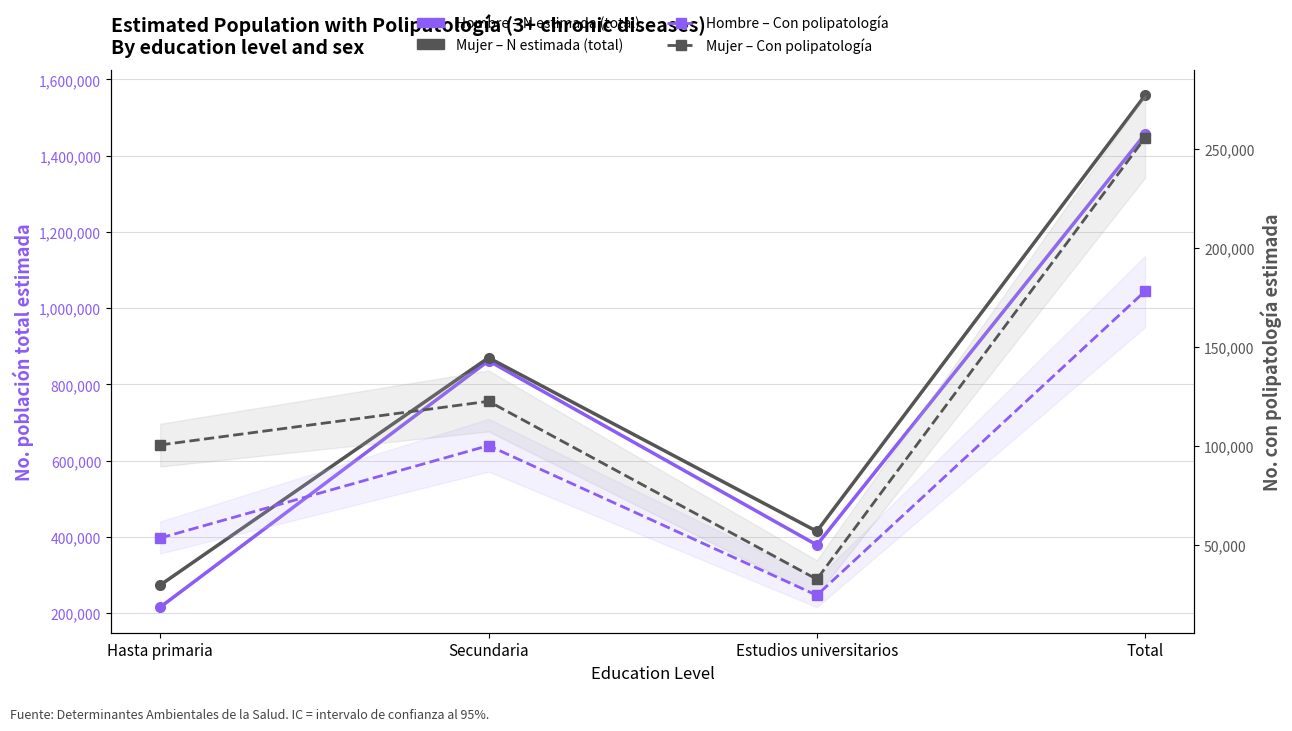

Which series has the largest total across all categories?

Mujer – N estimada